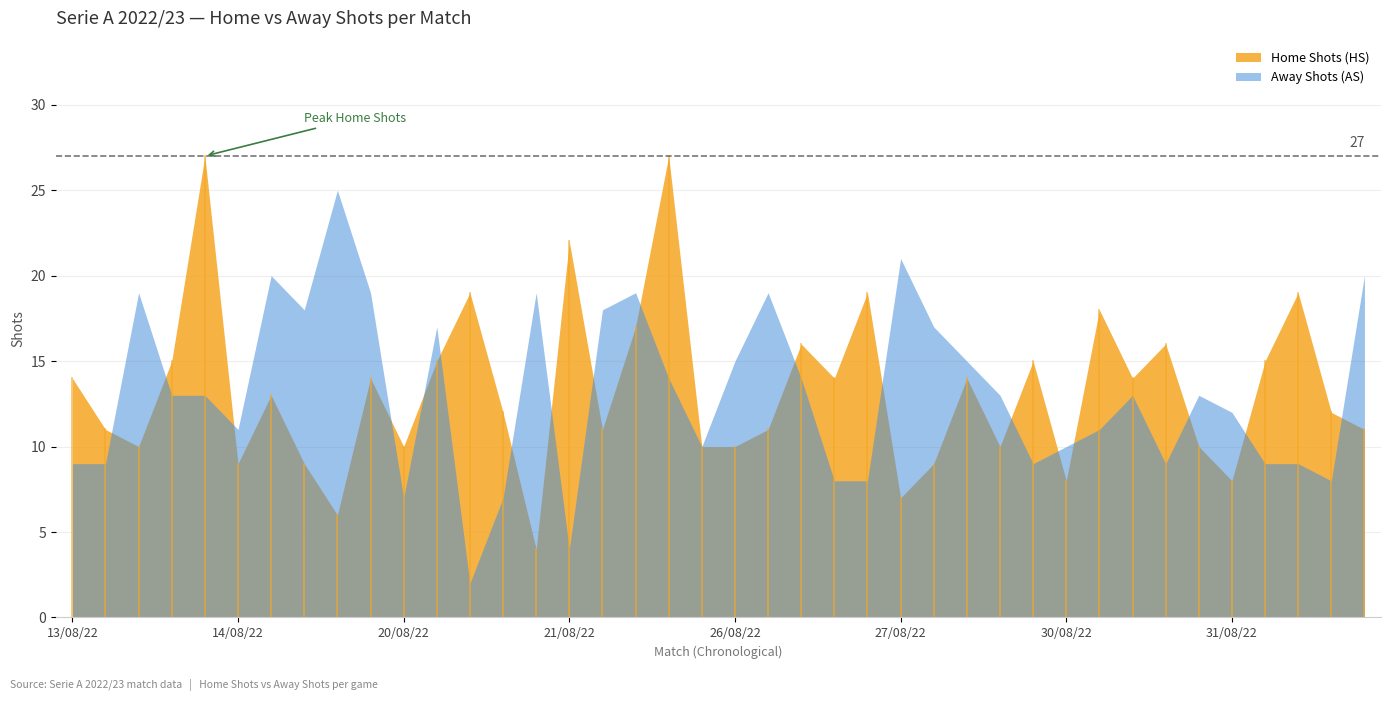

List the series in order of their peak value, lowest first.

Away Shots (AS), Home Shots (HS)